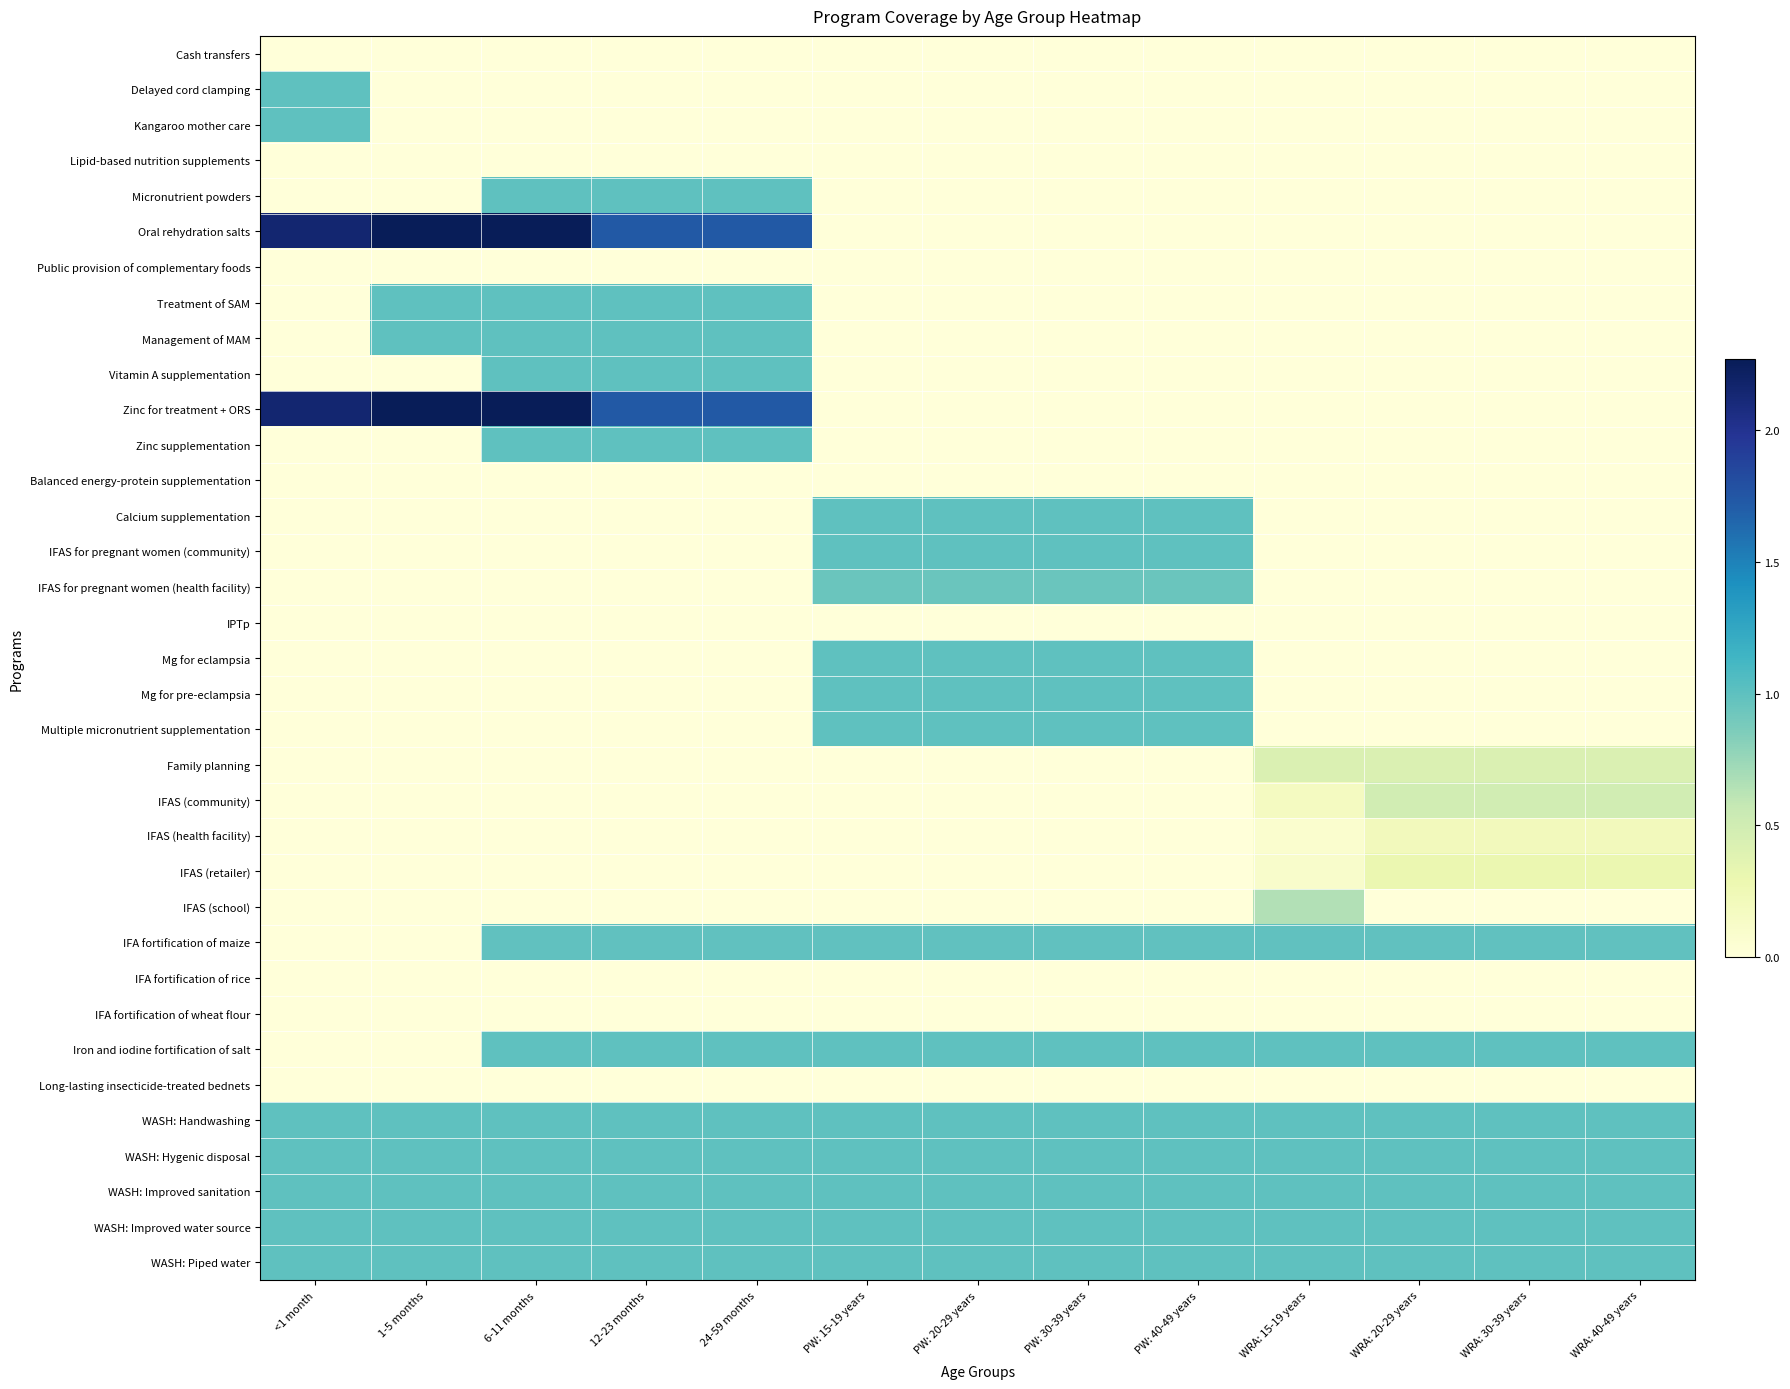

At which category is the sum across all series the highest?

6-11 months